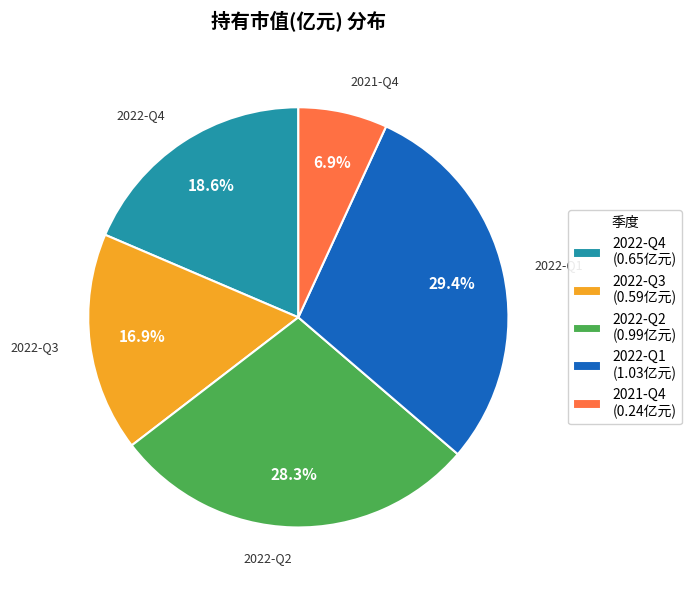

Is there any slice that represents more than half of the pie?

No